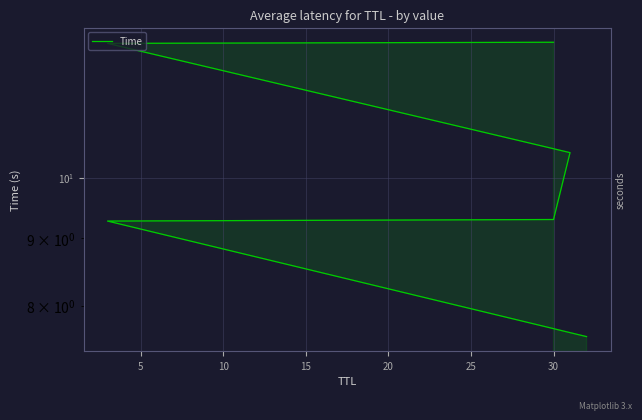

Reading right to left, extract all data points from this chart.

12.7	12.6	10.4	9.3	9.3	7.6